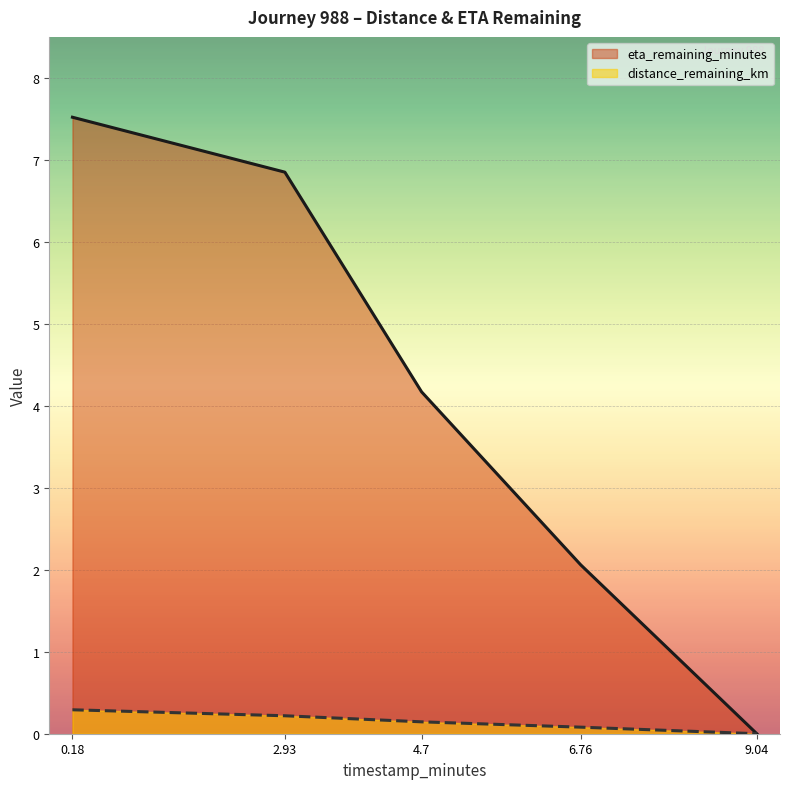

What is the total value across all series at 6.76?

2.1